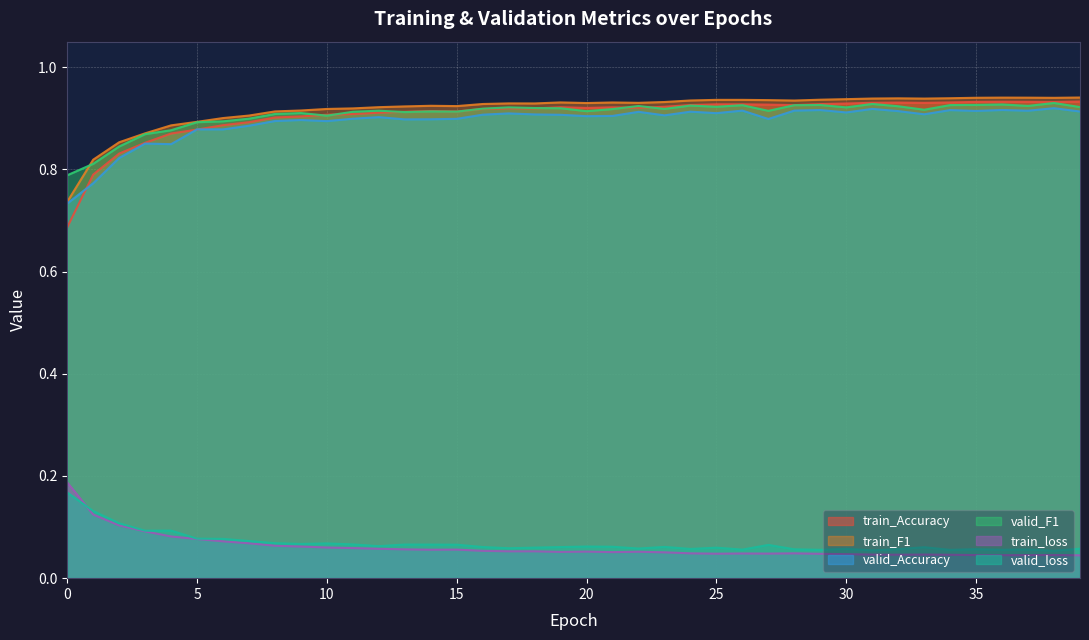

Reading right to left, extract all data points from this chart.

train_Accuracy: 39=0.9	38=0.9	37=0.9	36=0.9	35=0.9	34=0.9	33=0.9	32=0.9	31=0.9	30=0.9	29=0.9	28=0.9	27=0.9	26=0.9	25=0.9	24=0.9	23=0.9	22=0.9	21=0.9	20=0.9	19=0.9	18=0.9	17=0.9	16=0.9	15=0.9	14=0.9	13=0.9	12=0.9	11=0.9	10=0.9	9=0.9	8=0.9	7=0.9	6=0.9	5=0.9	4=0.9	3=0.9	2=0.8	1=0.8	0=0.7
train_F1: 39=0.9	38=0.9	37=0.9	36=0.9	35=0.9	34=0.9	33=0.9	32=0.9	31=0.9	30=0.9	29=0.9	28=0.9	27=0.9	26=0.9	25=0.9	24=0.9	23=0.9	22=0.9	21=0.9	20=0.9	19=0.9	18=0.9	17=0.9	16=0.9	15=0.9	14=0.9	13=0.9	12=0.9	11=0.9	10=0.9	9=0.9	8=0.9	7=0.9	6=0.9	5=0.9	4=0.9	3=0.9	2=0.9	1=0.8	0=0.7
valid_Accuracy: 39=0.9	38=0.9	37=0.9	36=0.9	35=0.9	34=0.9	33=0.9	32=0.9	31=0.9	30=0.9	29=0.9	28=0.9	27=0.9	26=0.9	25=0.9	24=0.9	23=0.9	22=0.9	21=0.9	20=0.9	19=0.9	18=0.9	17=0.9	16=0.9	15=0.9	14=0.9	13=0.9	12=0.9	11=0.9	10=0.9	9=0.9	8=0.9	7=0.9	6=0.9	5=0.9	4=0.8	3=0.9	2=0.8	1=0.8	0=0.7
valid_F1: 39=0.9	38=0.9	37=0.9	36=0.9	35=0.9	34=0.9	33=0.9	32=0.9	31=0.9	30=0.9	29=0.9	28=0.9	27=0.9	26=0.9	25=0.9	24=0.9	23=0.9	22=0.9	21=0.9	20=0.9	19=0.9	18=0.9	17=0.9	16=0.9	15=0.9	14=0.9	13=0.9	12=0.9	11=0.9	10=0.9	9=0.9	8=0.9	7=0.9	6=0.9	5=0.9	4=0.9	3=0.9	2=0.8	1=0.8	0=0.8
train_loss: 39=0.0	38=0.0	37=0.0	36=0.0	35=0.0	34=0.0	33=0.0	32=0.0	31=0.0	30=0.0	29=0.0	28=0.0	27=0.0	26=0.0	25=0.0	24=0.0	23=0.1	22=0.1	21=0.1	20=0.1	19=0.1	18=0.1	17=0.1	16=0.1	15=0.1	14=0.1	13=0.1	12=0.1	11=0.1	10=0.1	9=0.1	8=0.1	7=0.1	6=0.1	5=0.1	4=0.1	3=0.1	2=0.1	1=0.1	0=0.2
valid_loss: 39=0.1	38=0.1	37=0.1	36=0.1	35=0.1	34=0.1	33=0.1	32=0.1	31=0.1	30=0.1	29=0.1	28=0.1	27=0.1	26=0.1	25=0.1	24=0.1	23=0.1	22=0.1	21=0.1	20=0.1	19=0.1	18=0.1	17=0.1	16=0.1	15=0.1	14=0.1	13=0.1	12=0.1	11=0.1	10=0.1	9=0.1	8=0.1	7=0.1	6=0.1	5=0.1	4=0.1	3=0.1	2=0.1	1=0.1	0=0.2